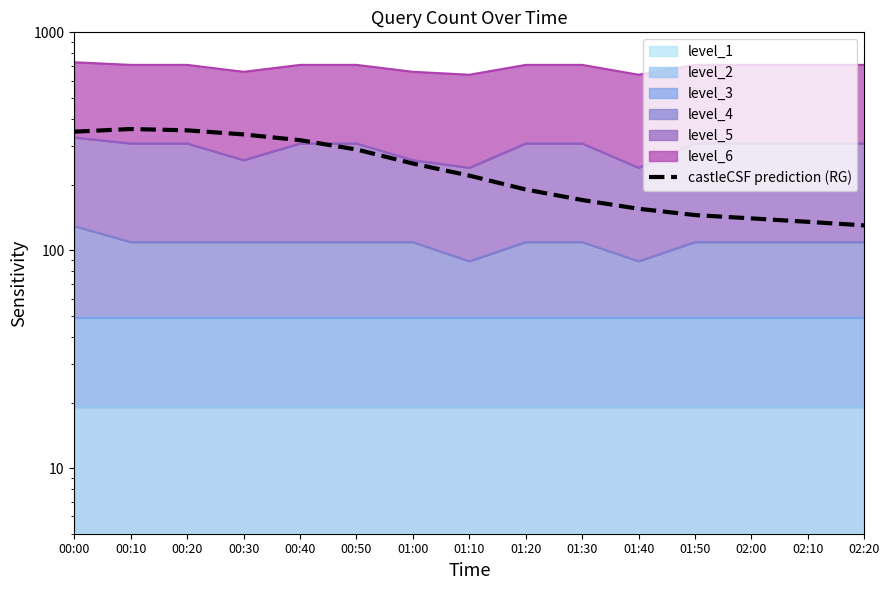

What is the label of the 11th point from the right?

00:40